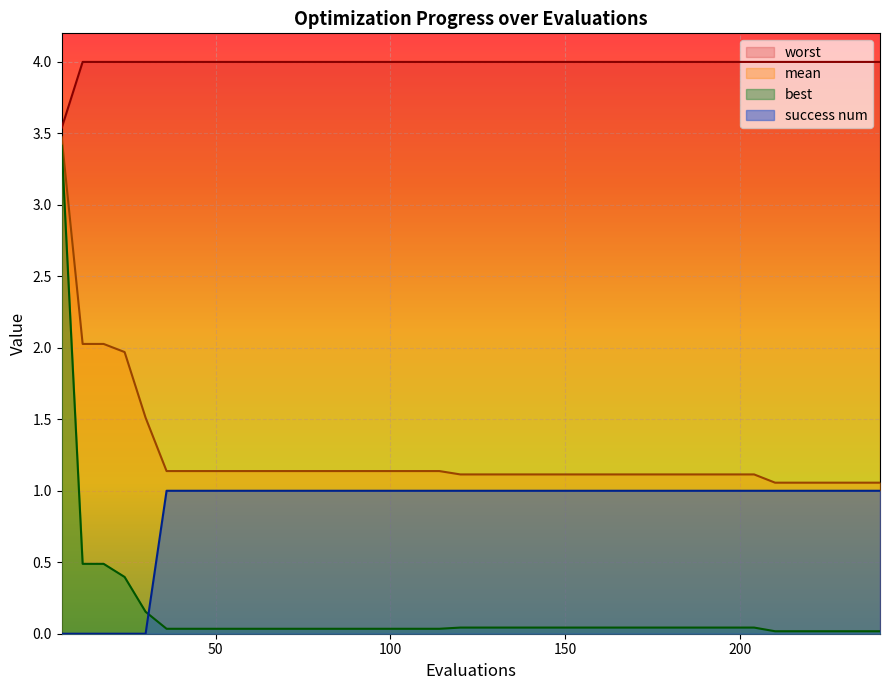

True or false: mean and worst cross at least once.

False